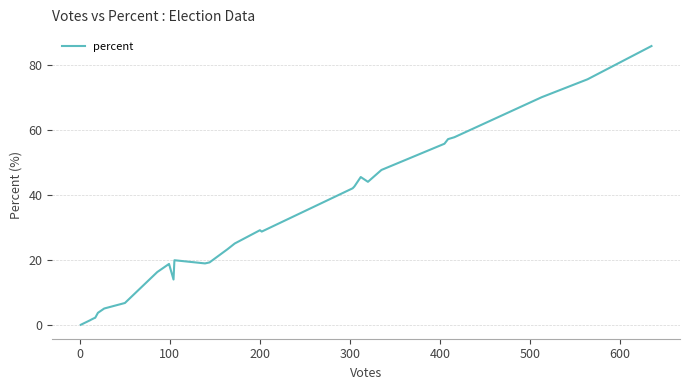

What is the difference between the maximum and minimum values?

85.8